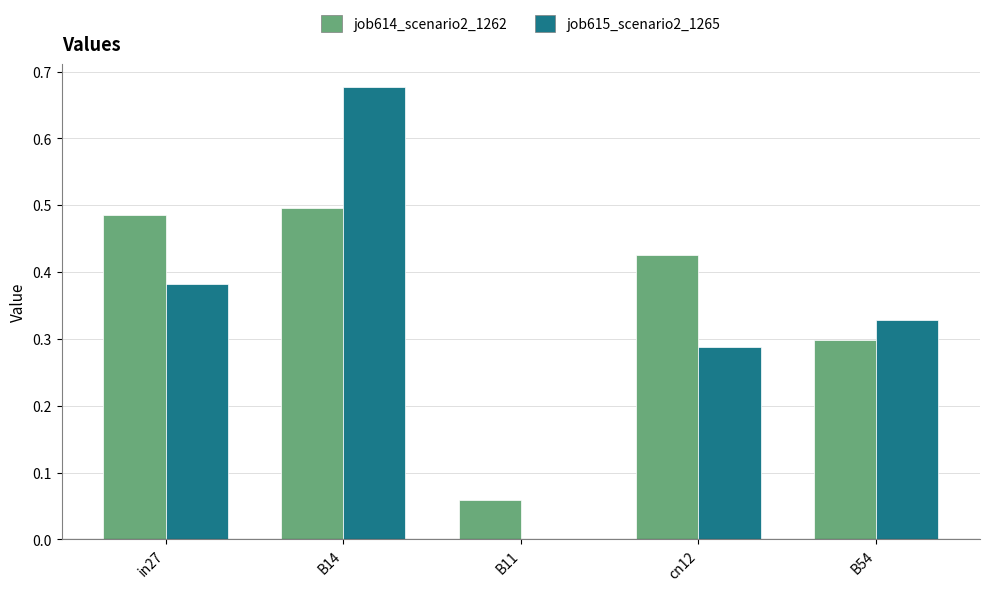

The value of job615_scenario2_1265 at B11 is 0.0. True or false?

True